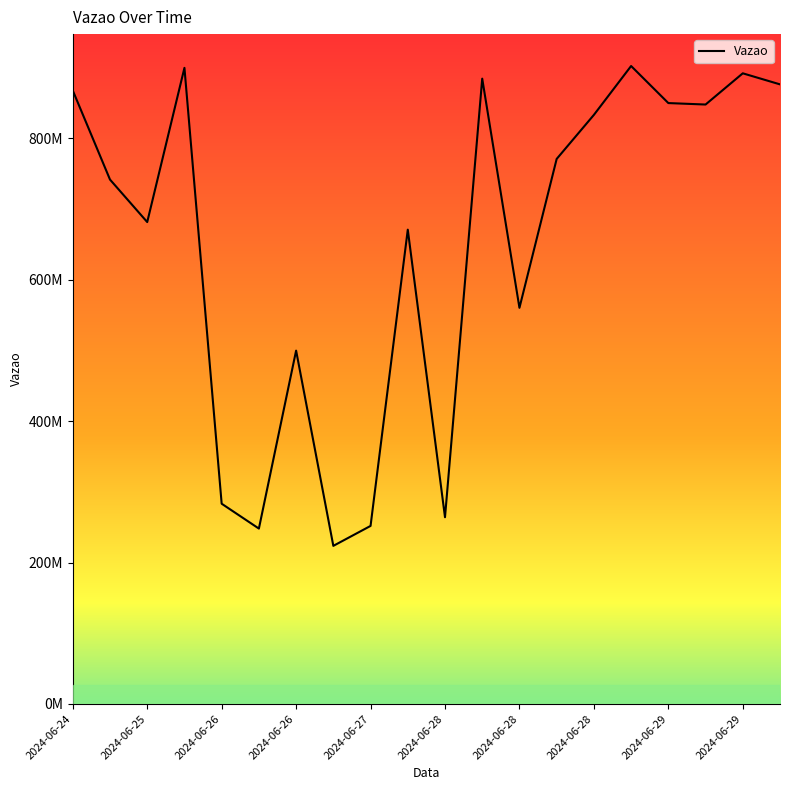

Does the chart have visible grid lines?

No